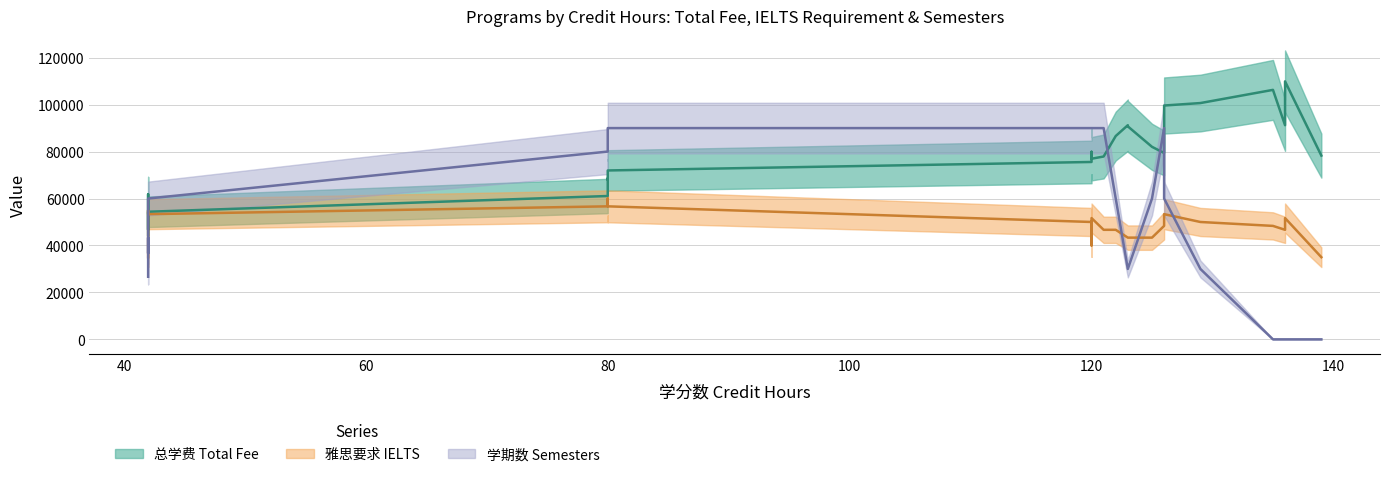

Rank the series by their maximum value, from highest to lowest.

总学费 Total Fee, 学期数 Semesters, 雅思要求 IELTS